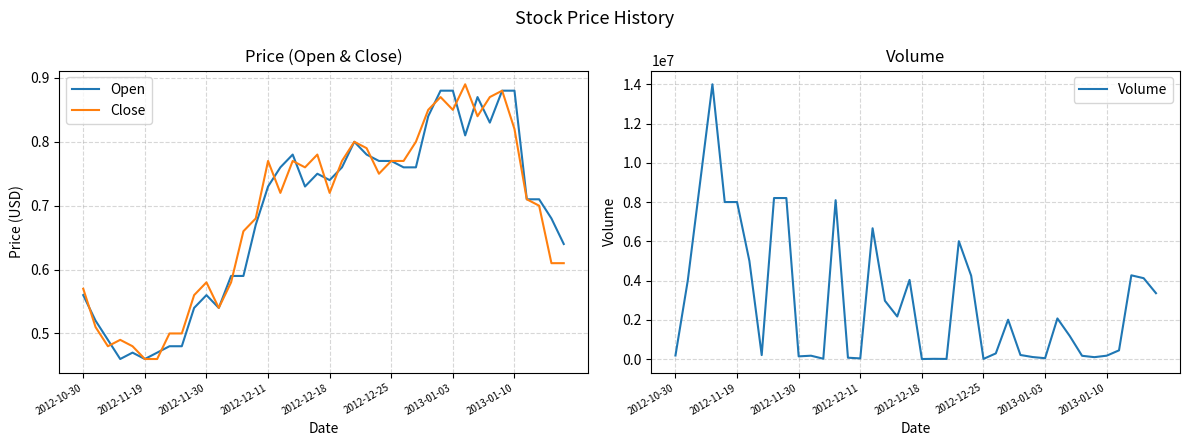

The Open series shows 1.2 at 2013-01-03. True or false?

False